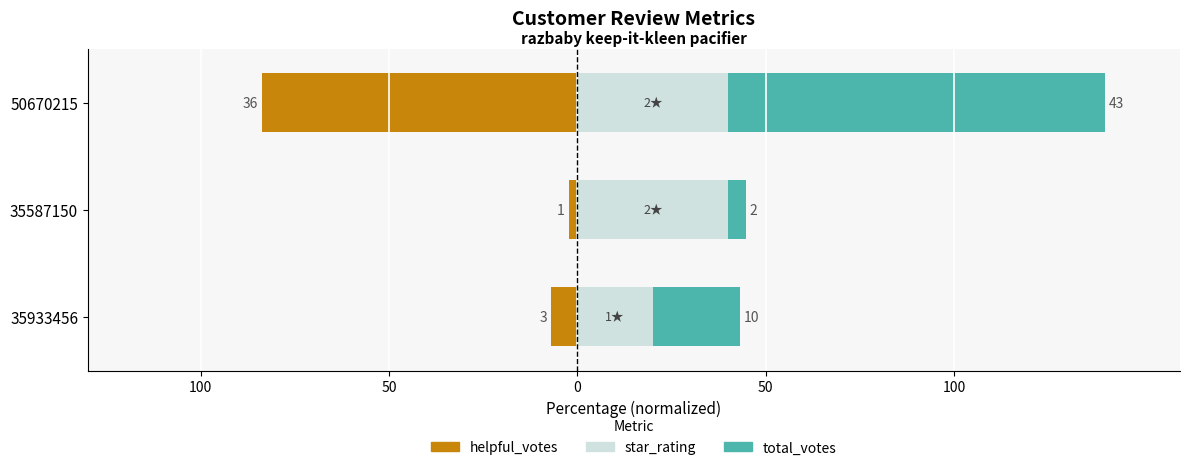

Which series changed the most between 35933456 and 50670215?

helpful_votes